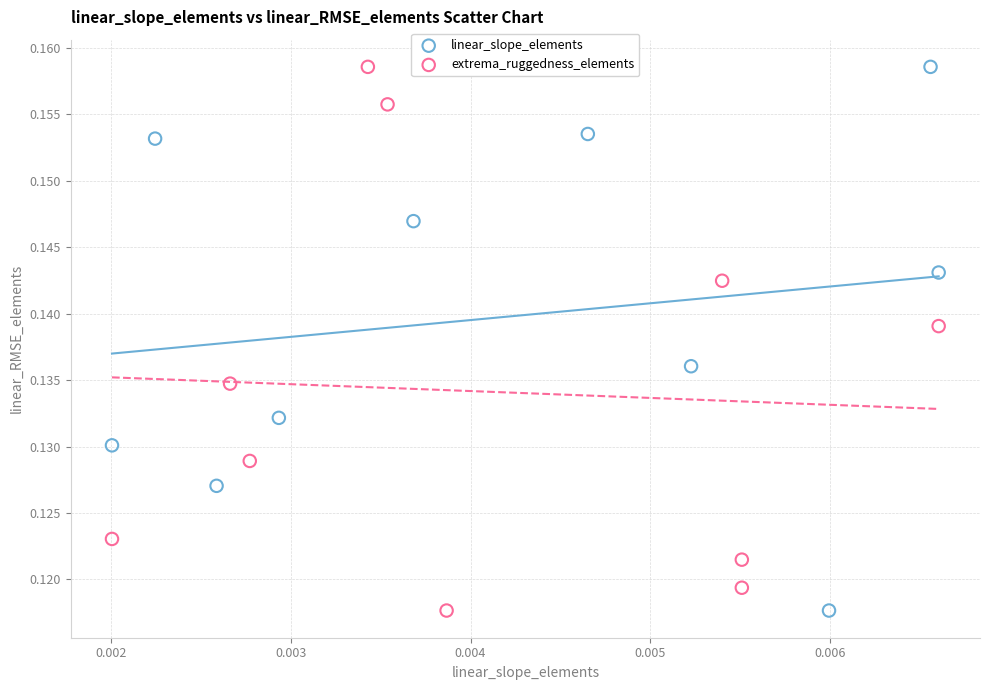

What are all the series names shown in the legend?

linear_slope_elements, extrema_ruggedness_elements